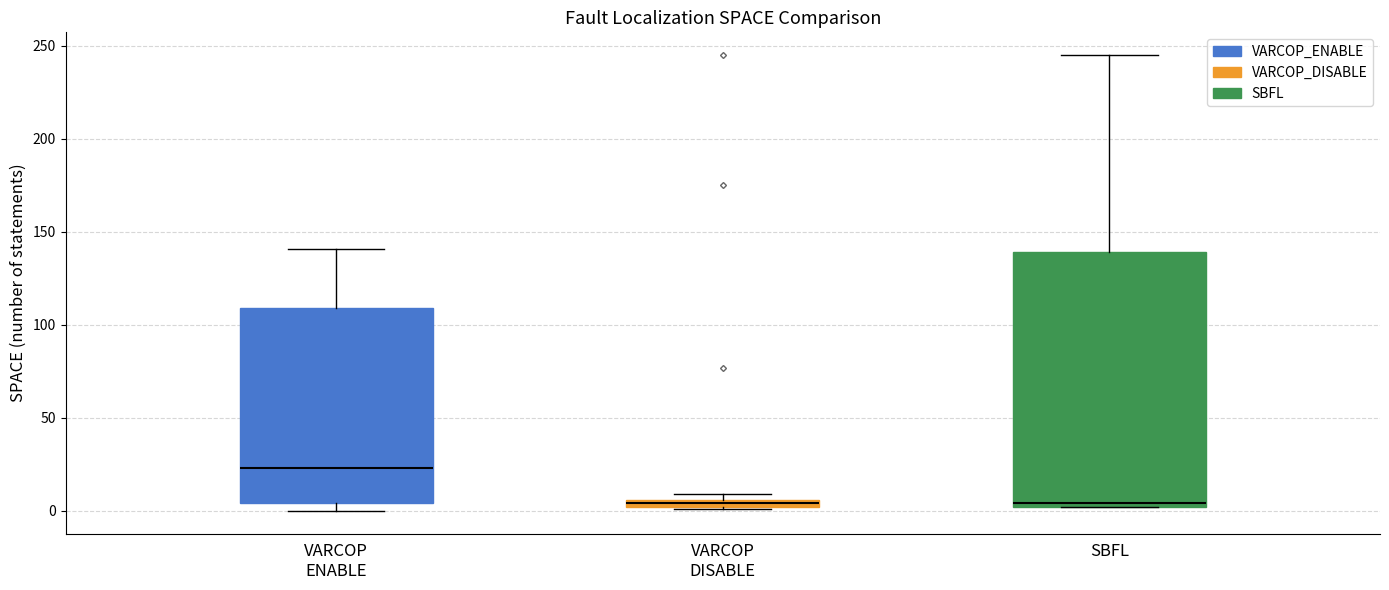

Where is the upper edge of the box for SBFL on the y-axis? The values are not printed on the chart, so give them approximately, as read against the axis.

140